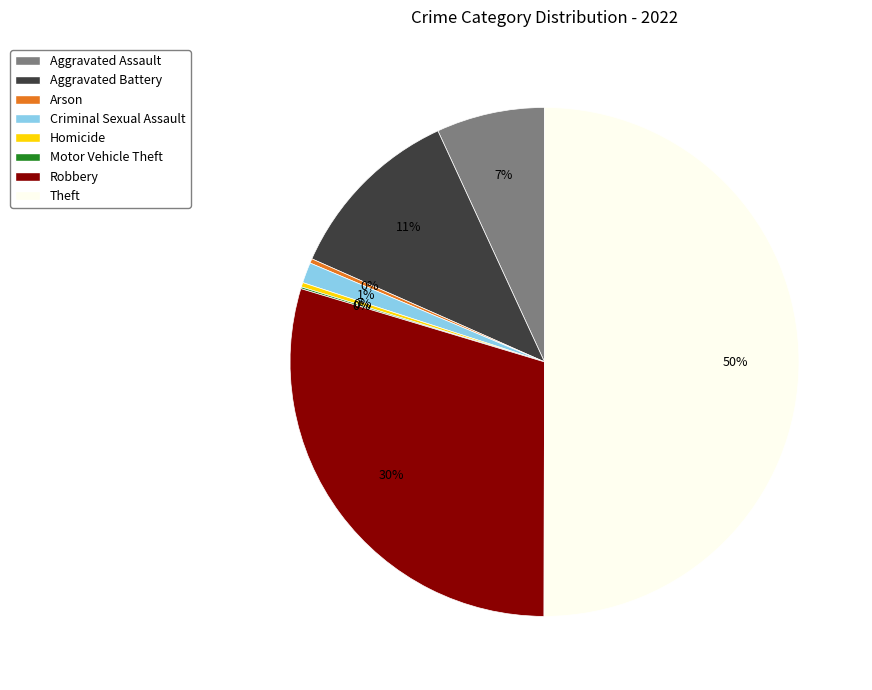

What percentage is the Aggravated Battery slice, to the nearest percent?

11%